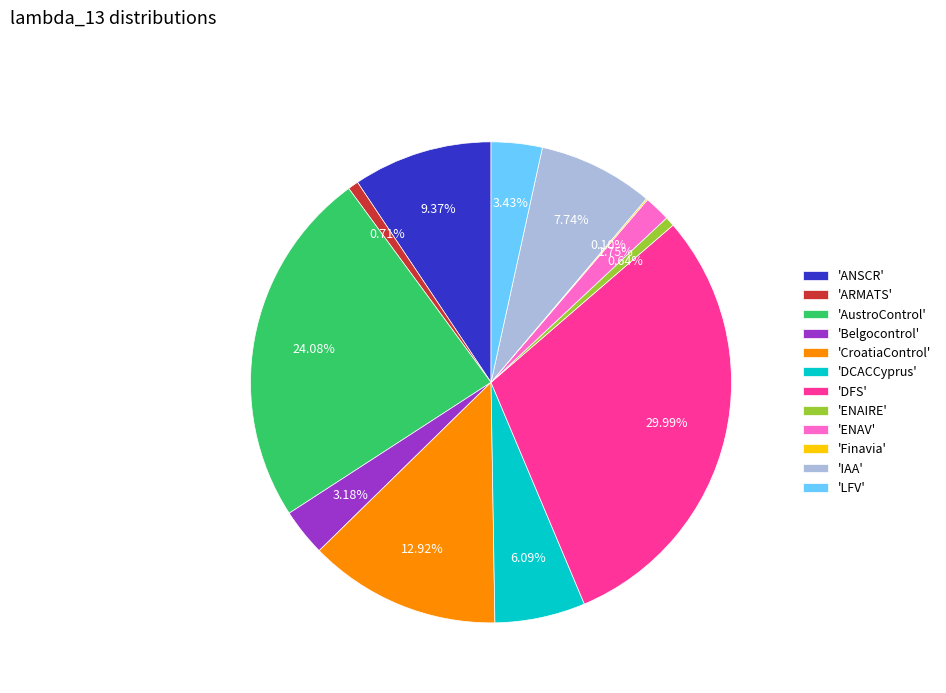

Do 'ANSCR' and 'Belgocontrol' together represent more than half of the pie?

No